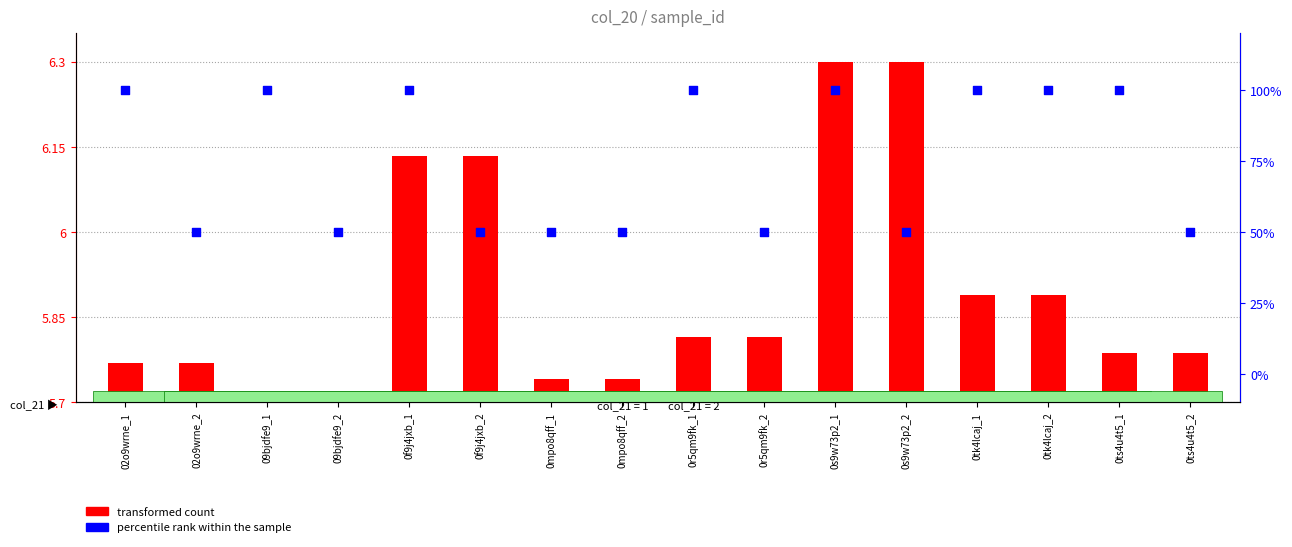

At which category is the sum across all series the highest?

0s9w73p2_1